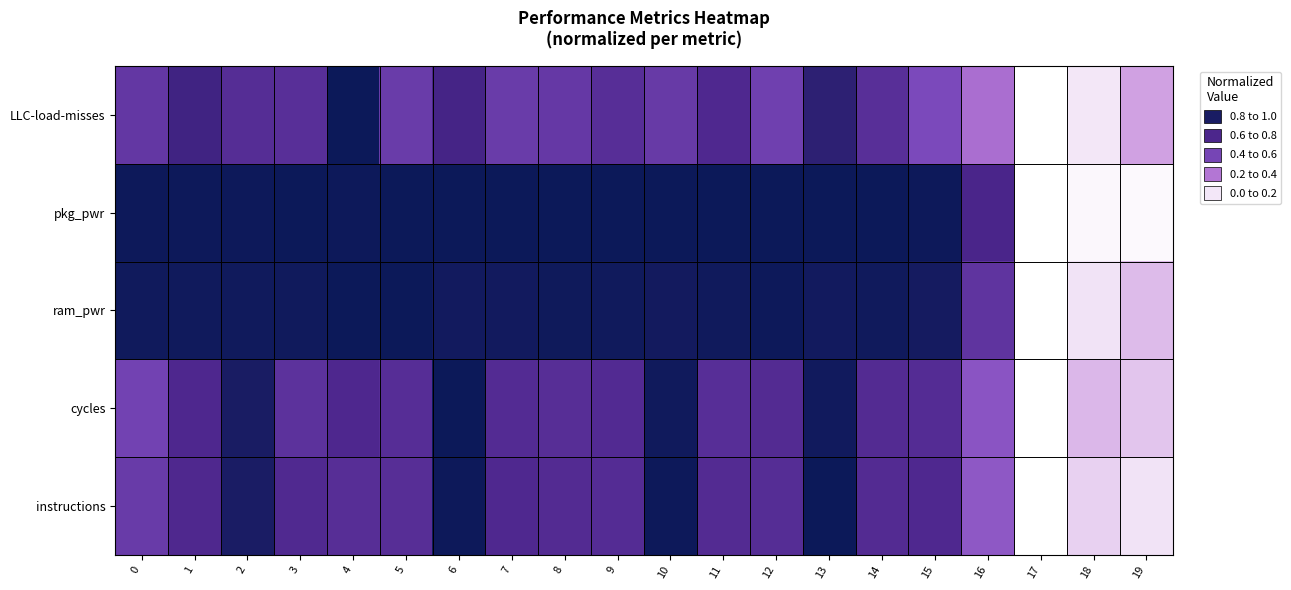

Which has a higher value, 17 or 9?

9